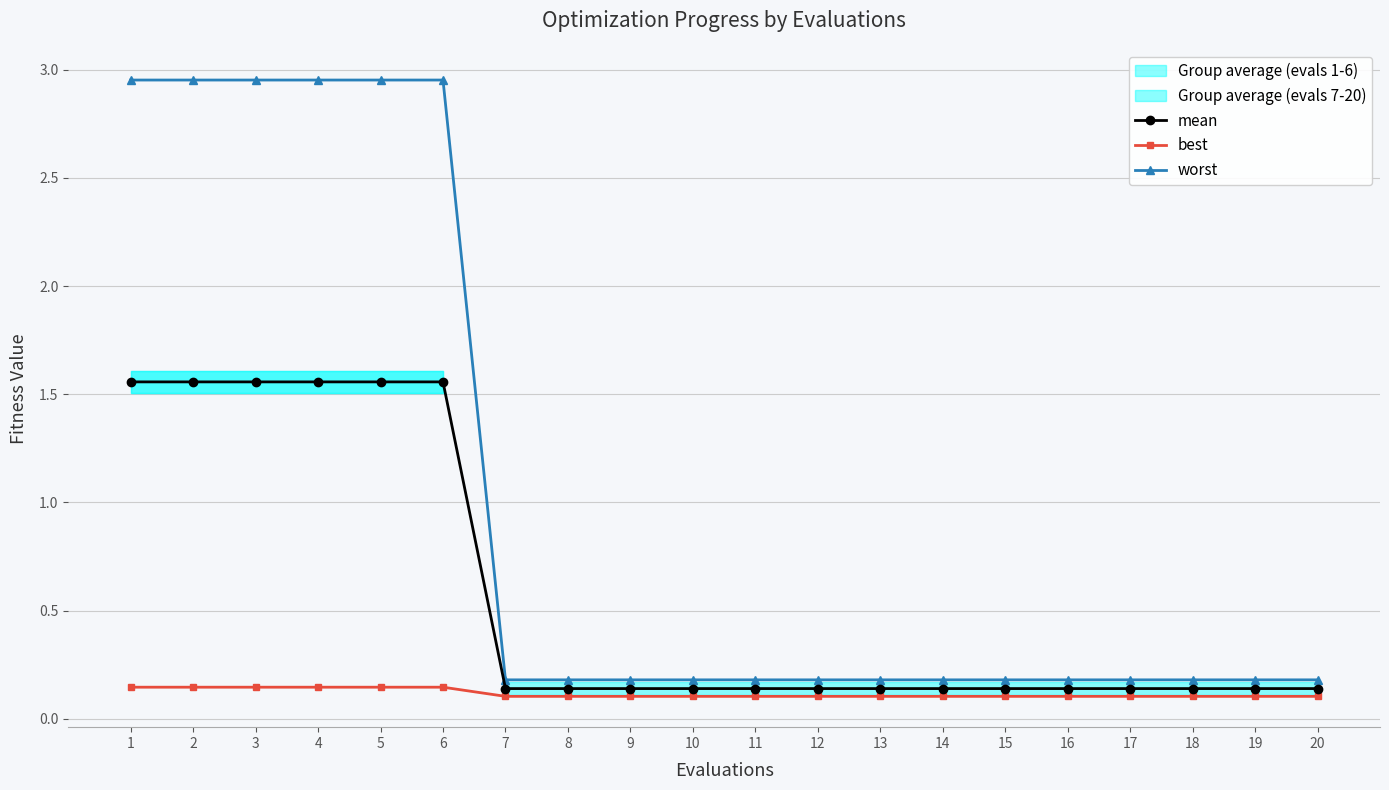

Which series has the widest spread of values?

worst